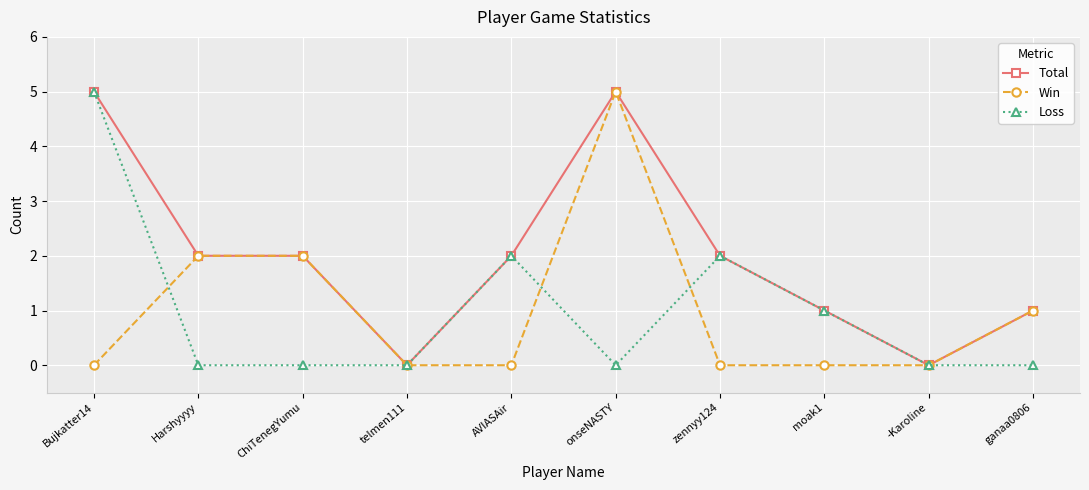

True or false: Loss has more than 0 interior local peaks.

True